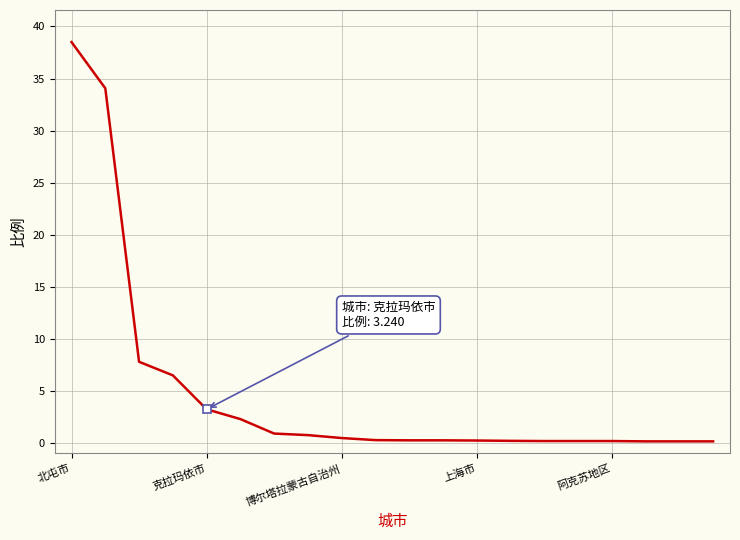

How many lines are shown in the chart?

1